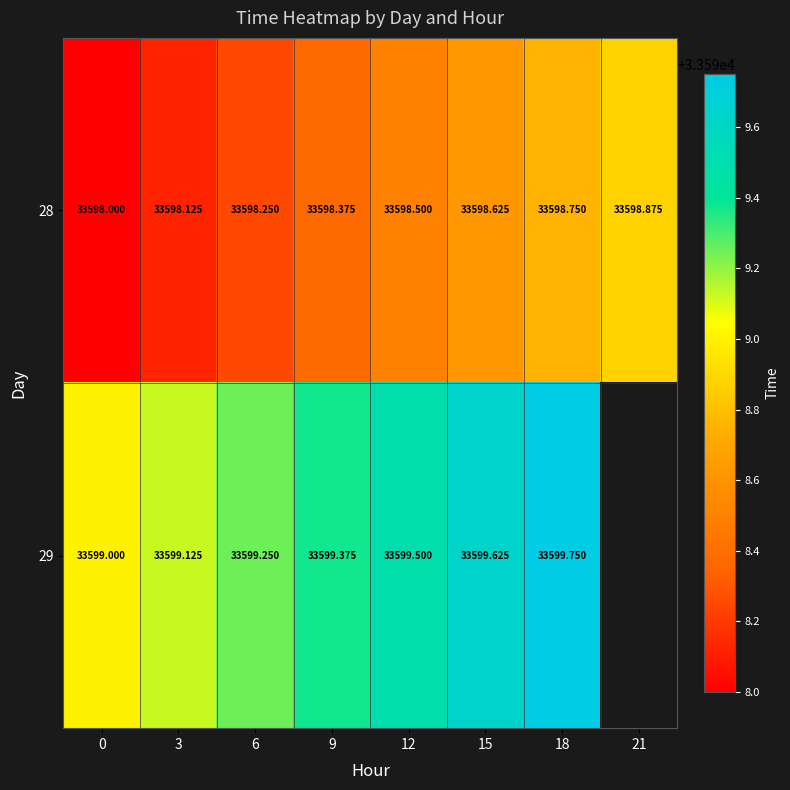

Is the value of 28 at 6 greater than the value of 29 at 18?

No